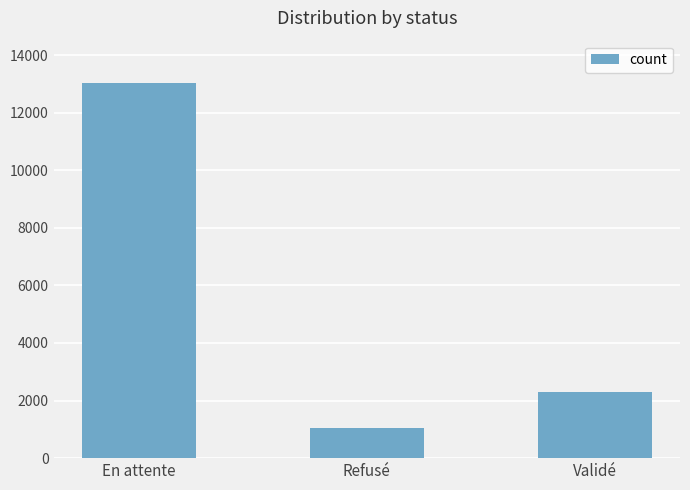

Which label corresponds to the largest value in the chart?

En attente